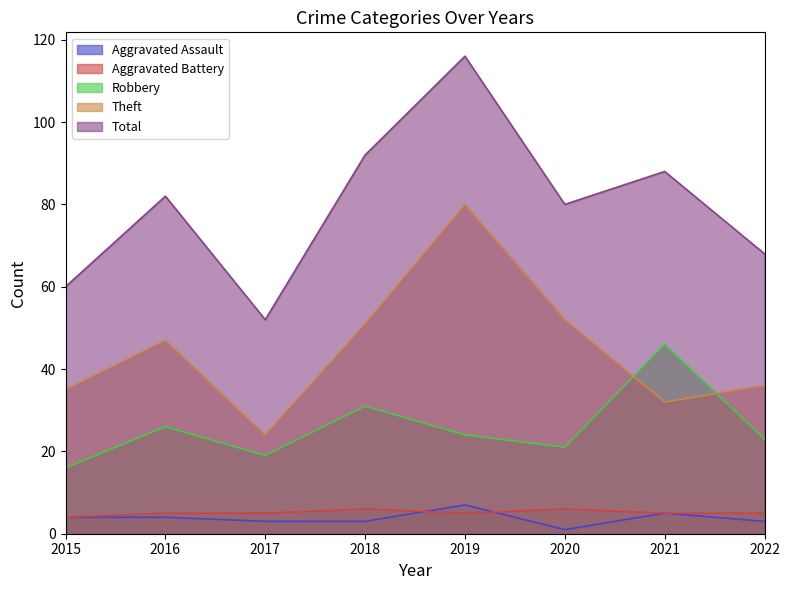

How many lines are shown in the chart?

5